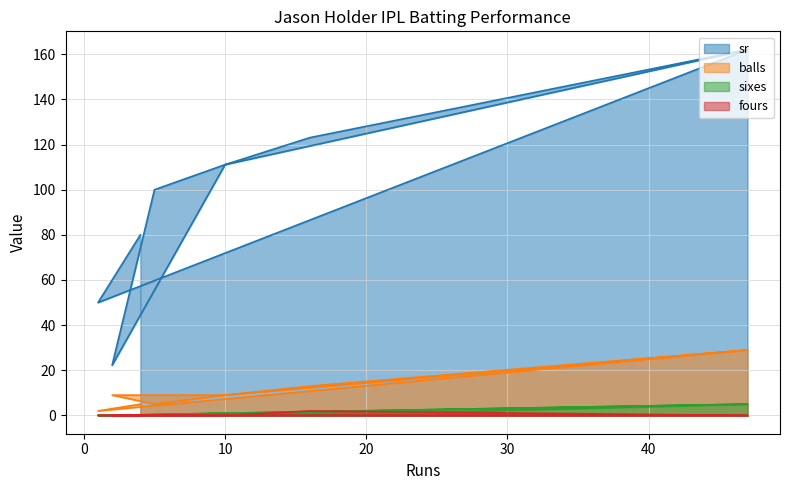

How many positive values does the sixes series have?

4